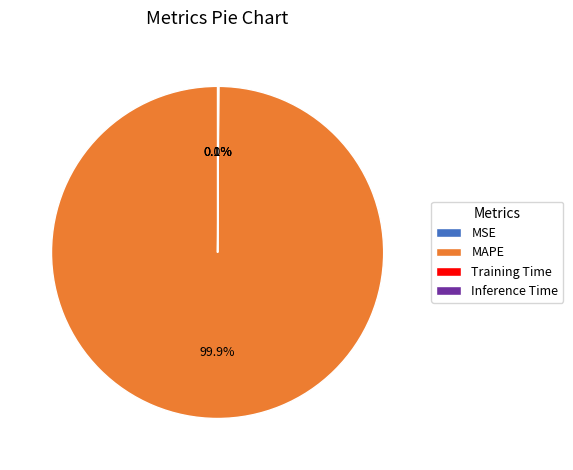

What percentage is the MAPE slice, to the nearest percent?

100%